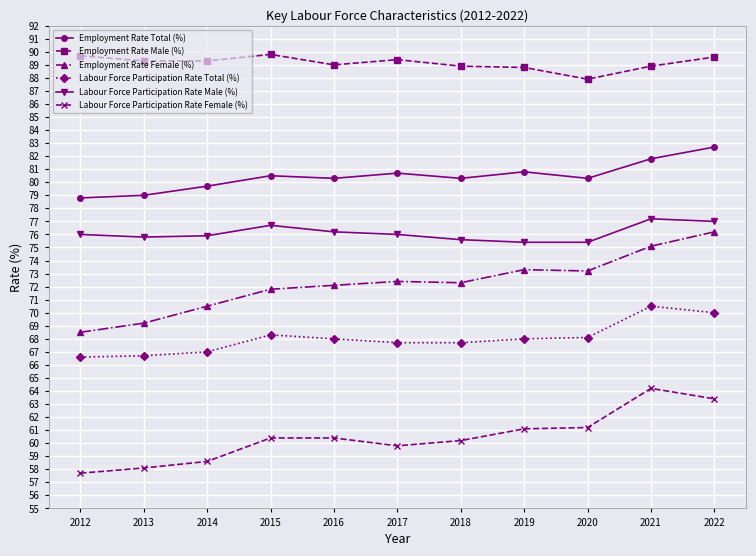

What is the difference between the maximum and second lowest values in the Labour Force Participation Rate Male (%) series?

1.8